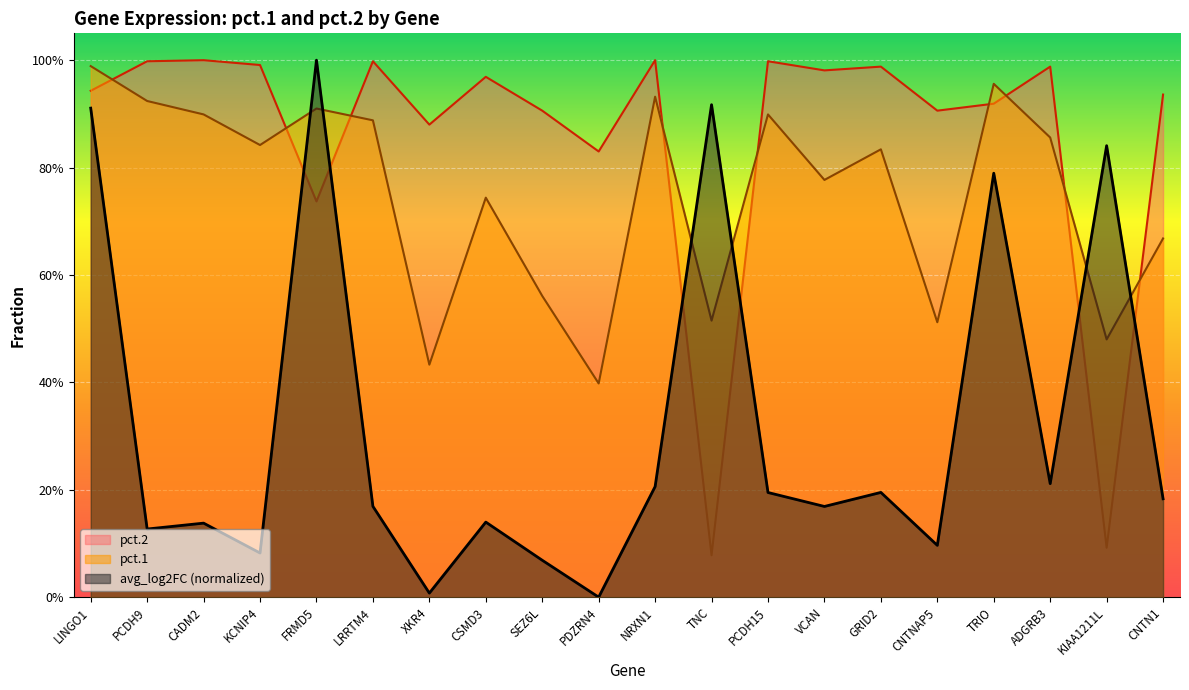

Does the chart display data point markers on the line(s)?

No